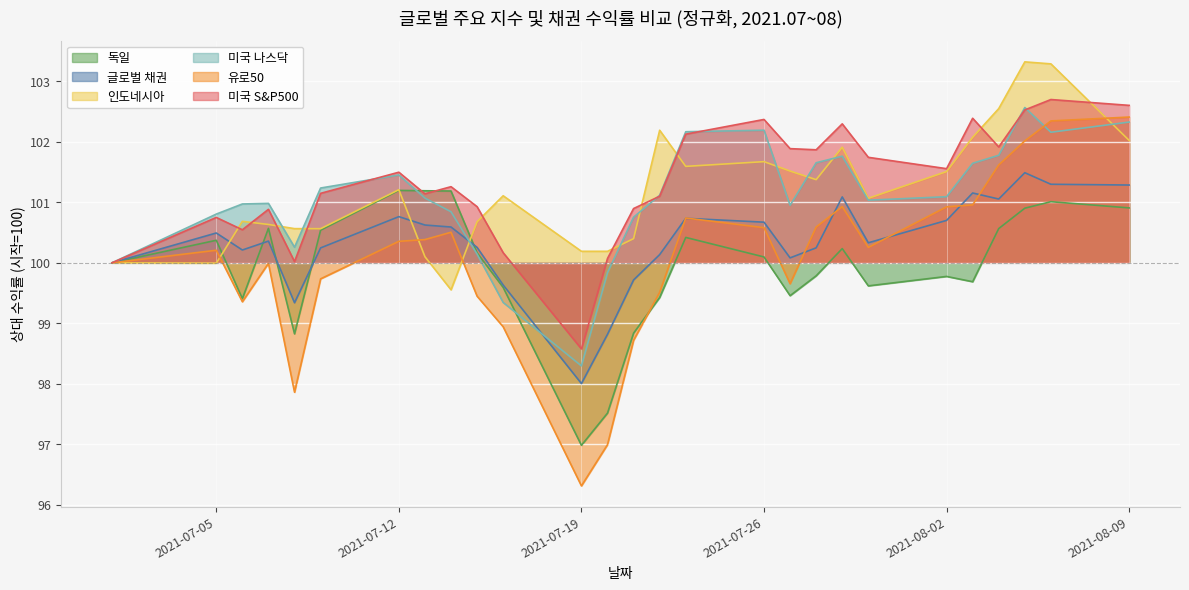

What are all the series names shown in the legend?

독일, 글로벌 채권, 인도네시아, 미국 나스닥, 유로50, 미국 S&P500